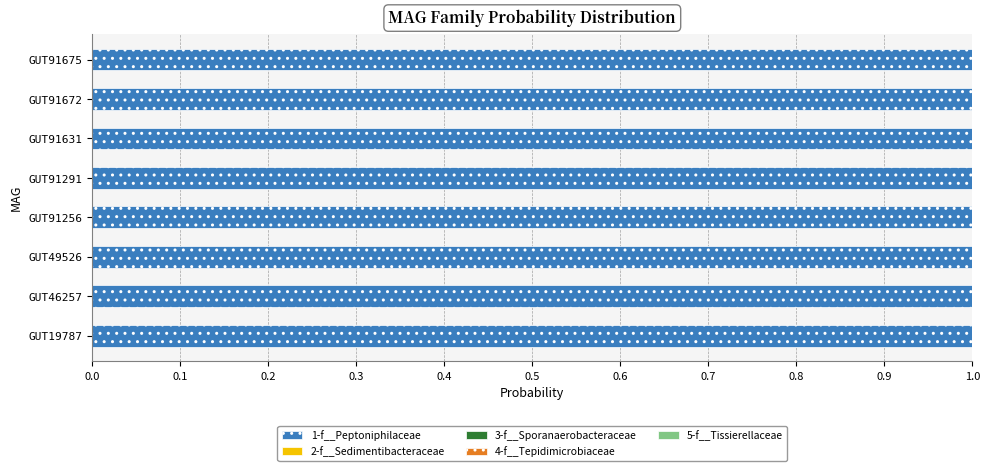

What is the highest value of the 1-f__Peptoniphilaceae series?

1.0